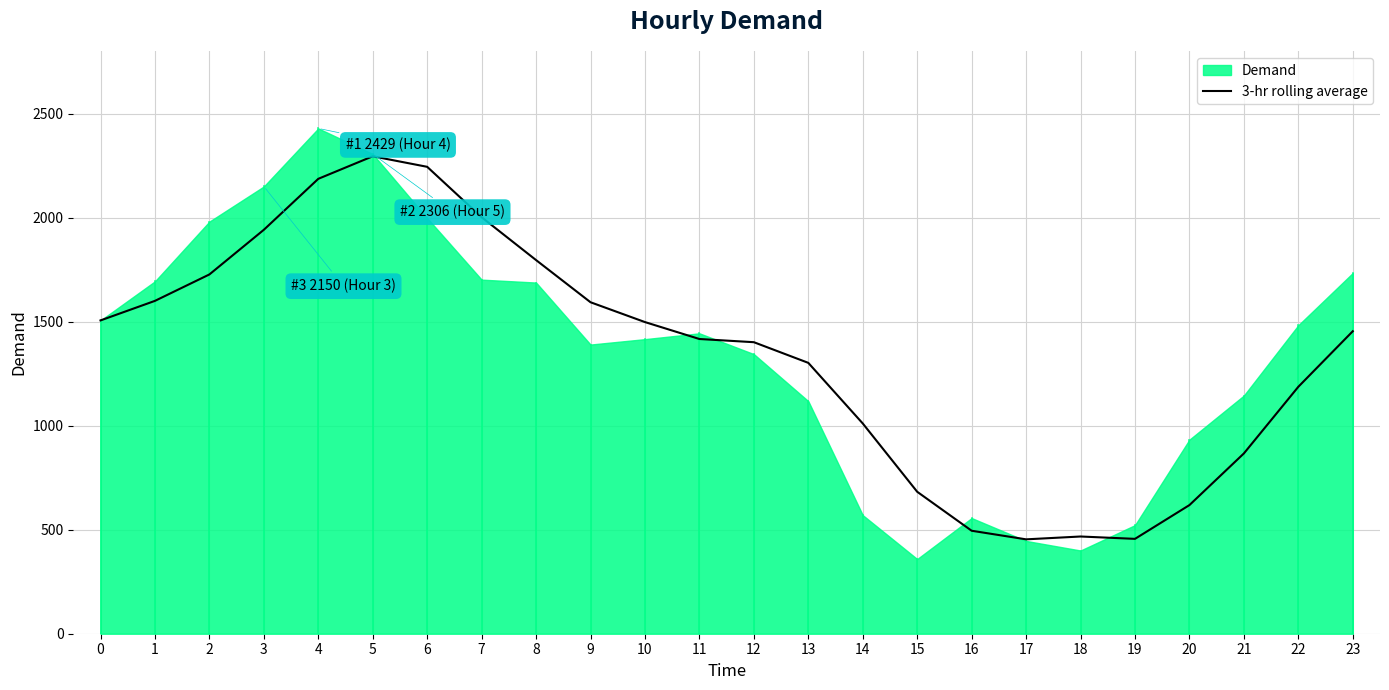

What is the change in value from 0 to 14?

-495.3